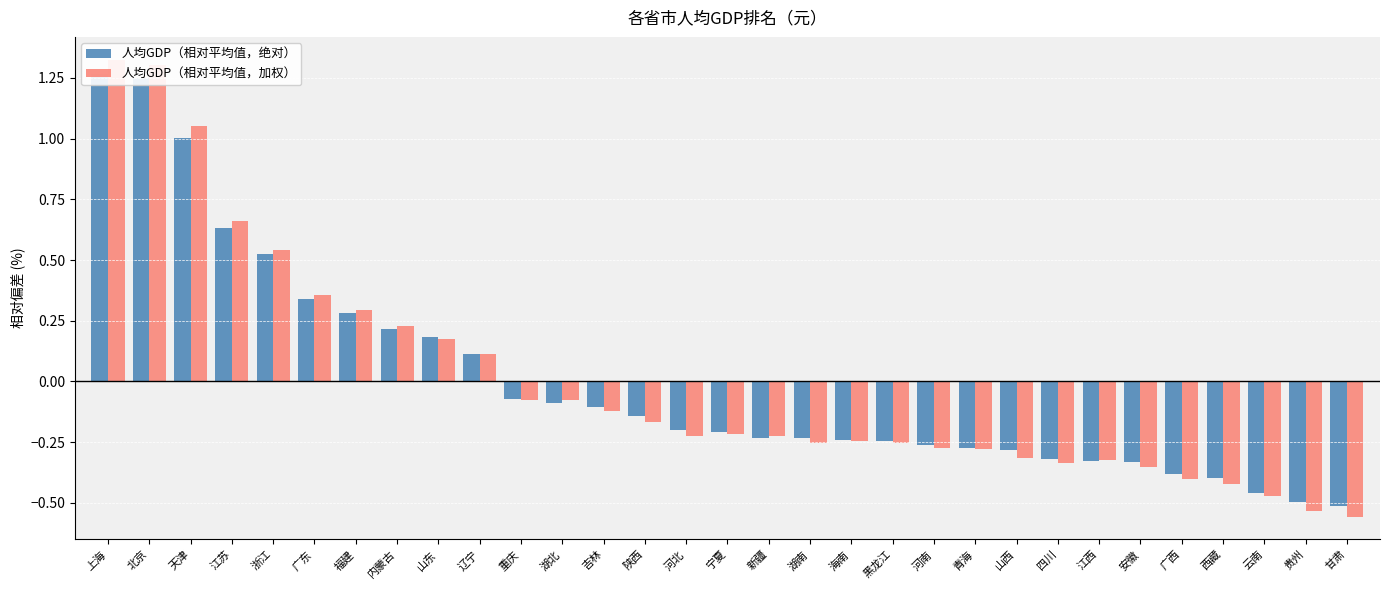

Where is 人均GDP（相对平均值，加权） nearest to the value 0?

湖北